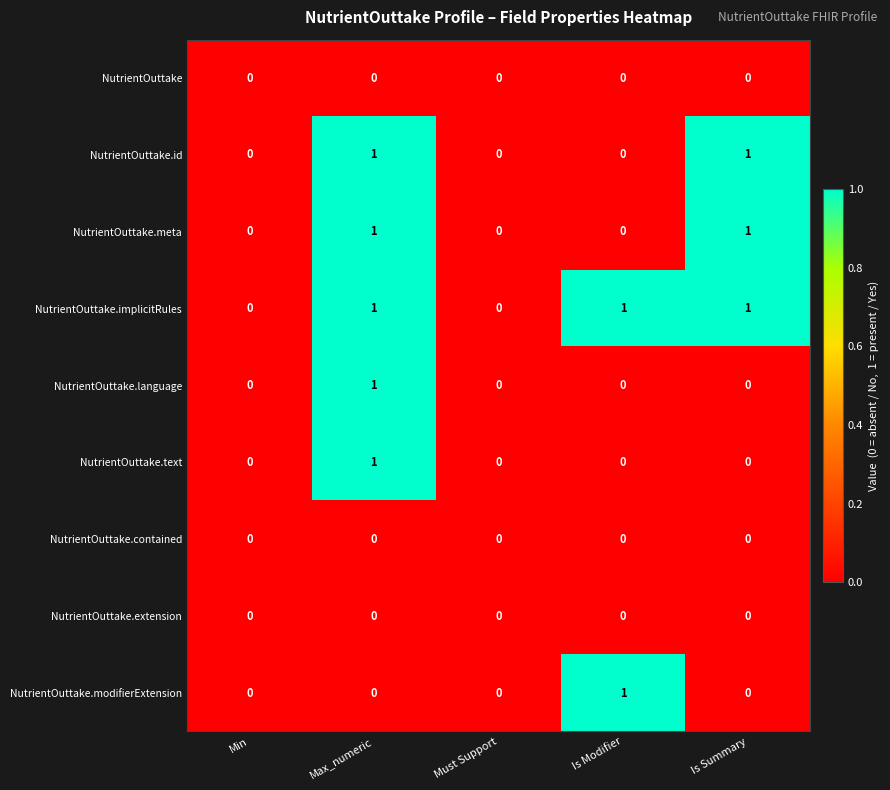

The NutrientOuttake.extension series shows 0 at Must Support. True or false?

True